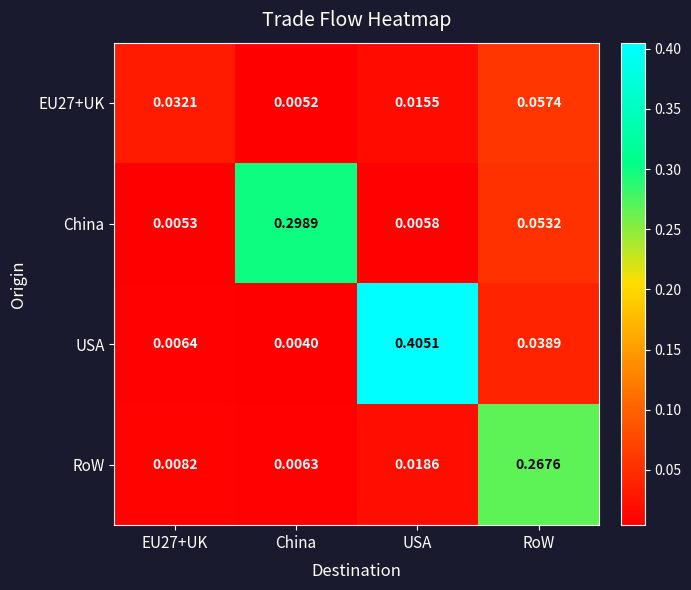

At which category does the chart reach its peak across all series?

USA